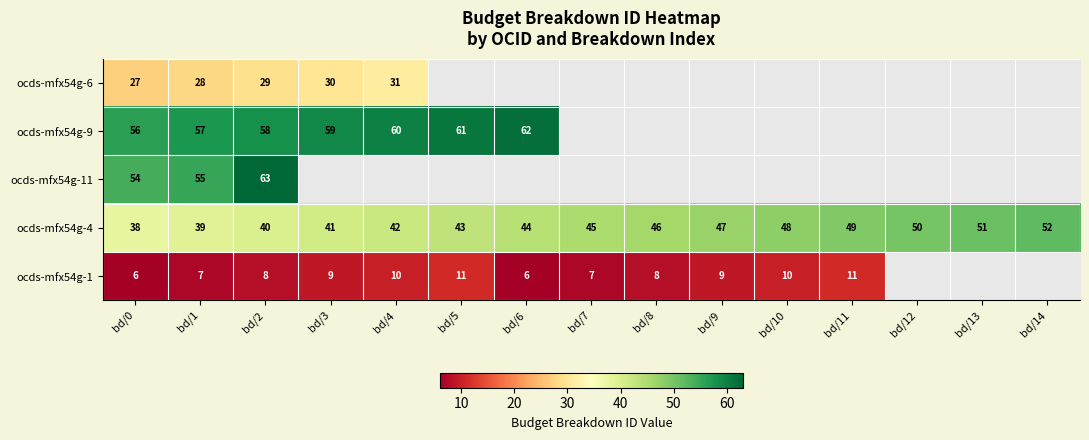

What value does the ocds-mfx54g-4 series have at bd/1, to the nearest 5?

40